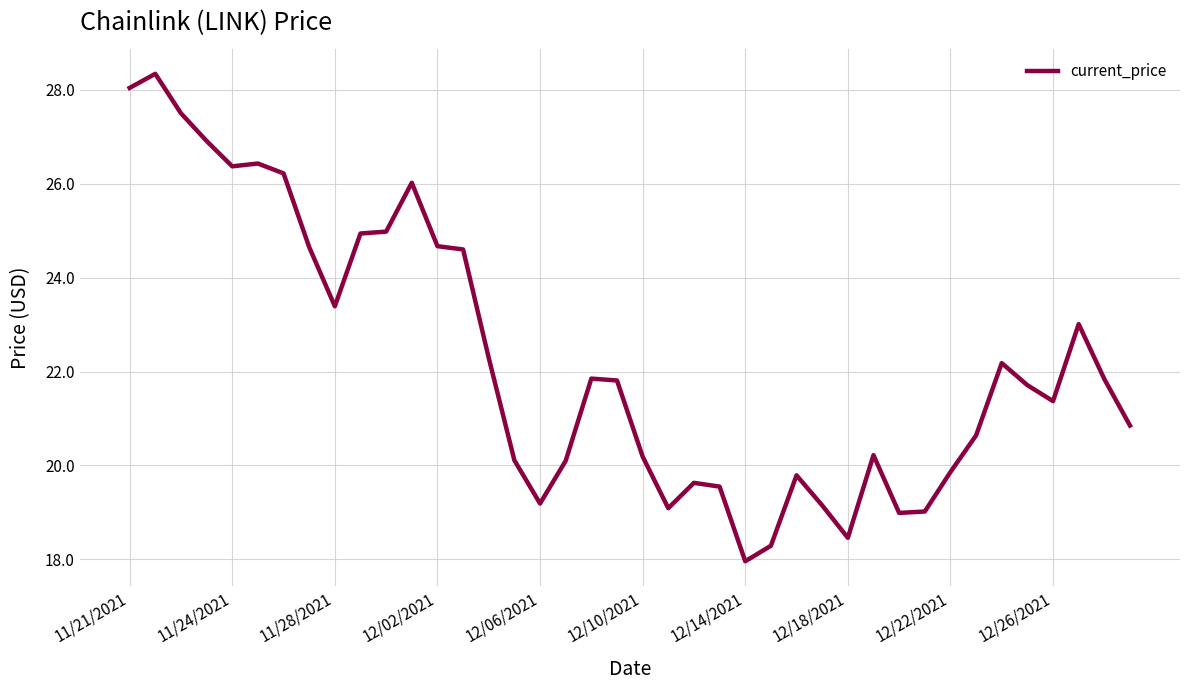

What is the greatest value displayed?

28.3